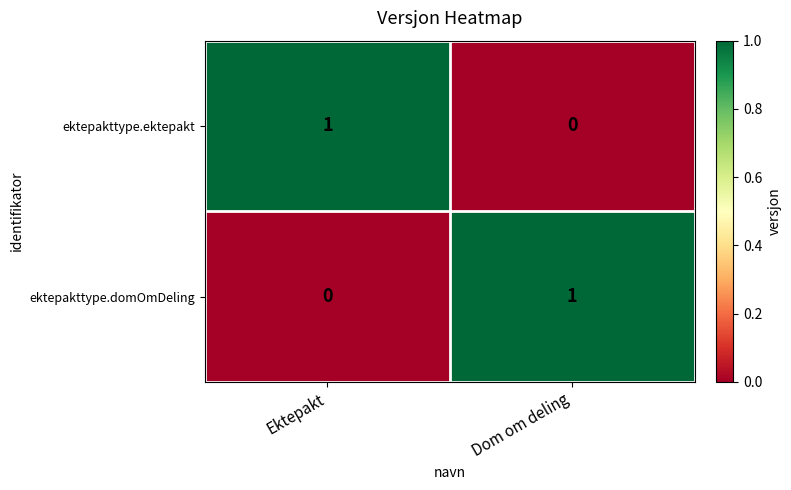

How many series are shown in this chart?

2